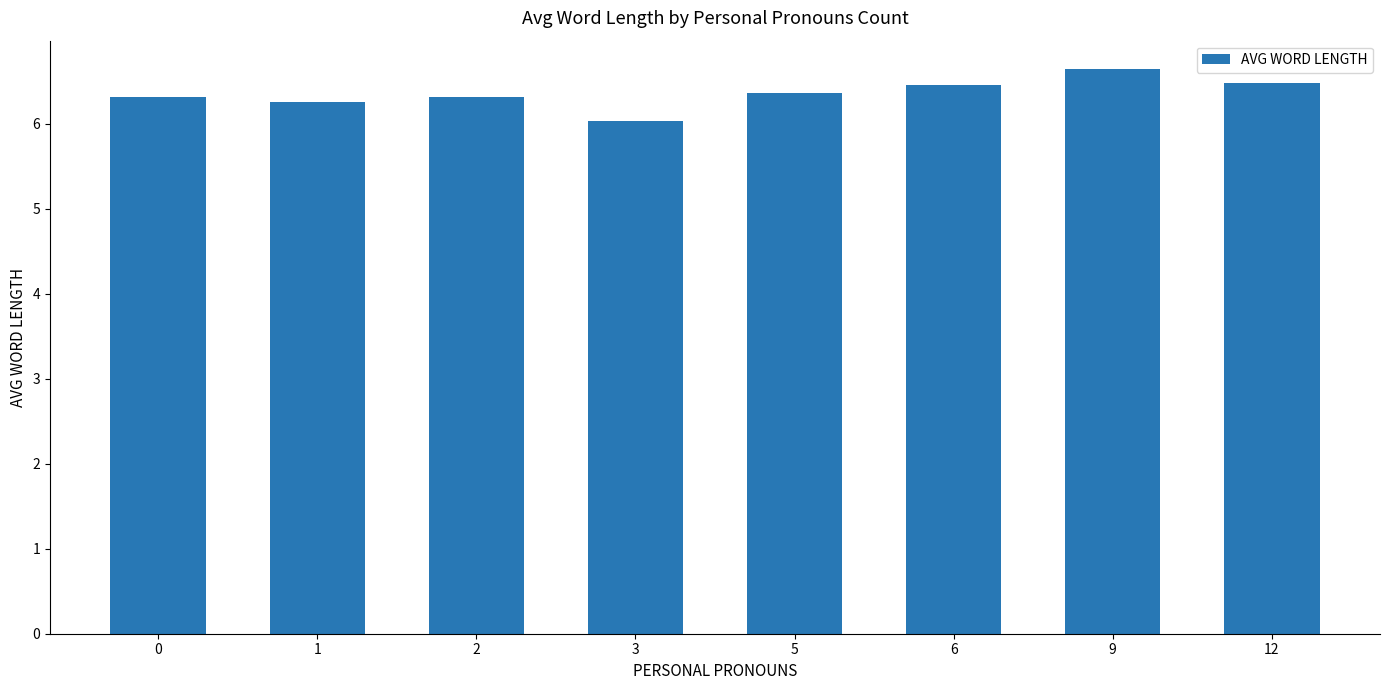

Which has a higher value, 2 or 1?

2